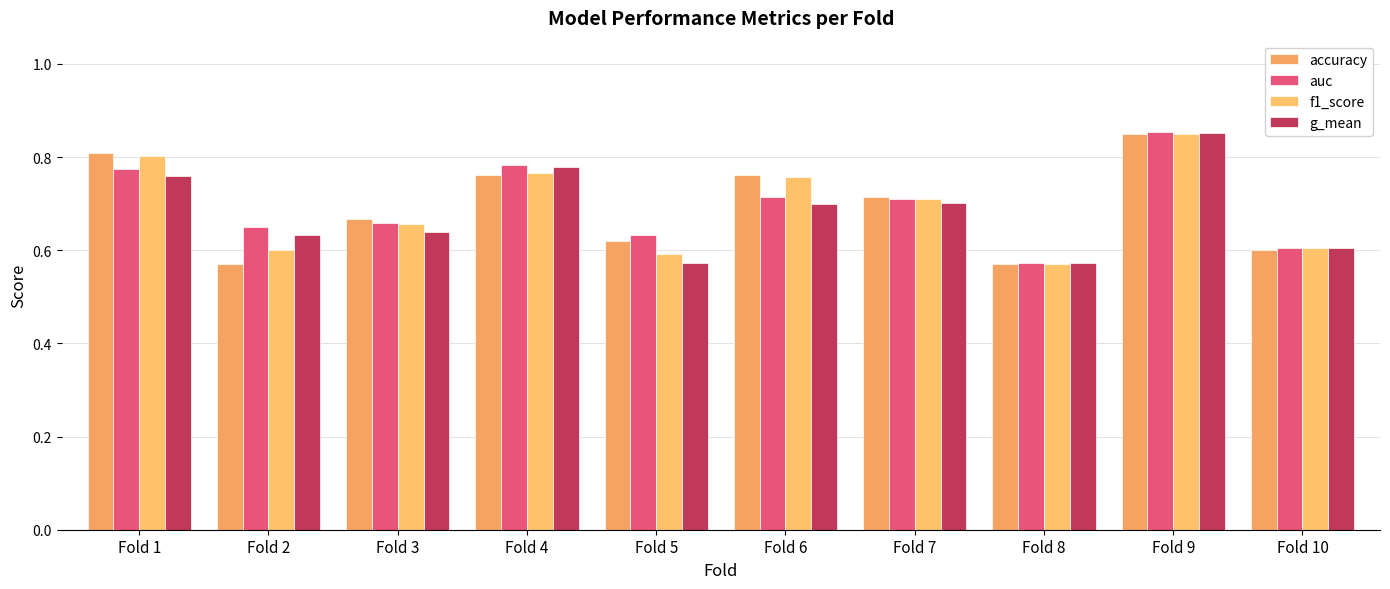

Count the number of data series in this chart.

4